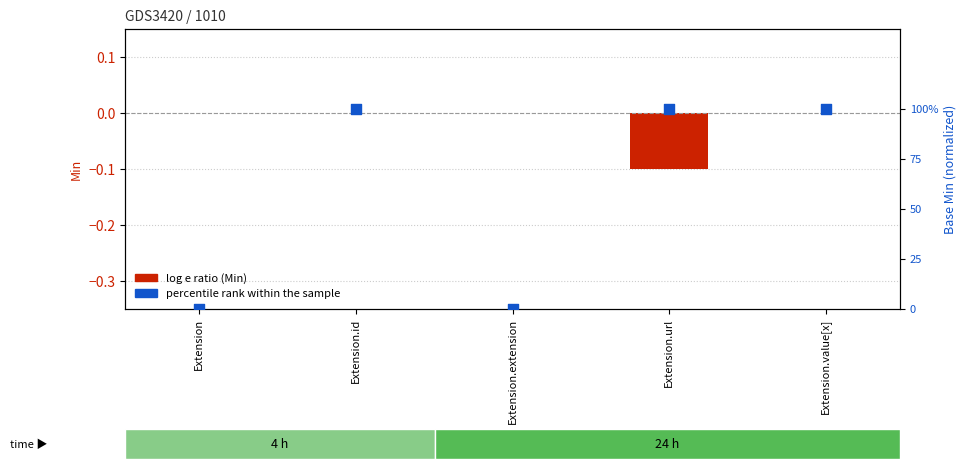

Which series reaches the minimum Y coordinate?

Min